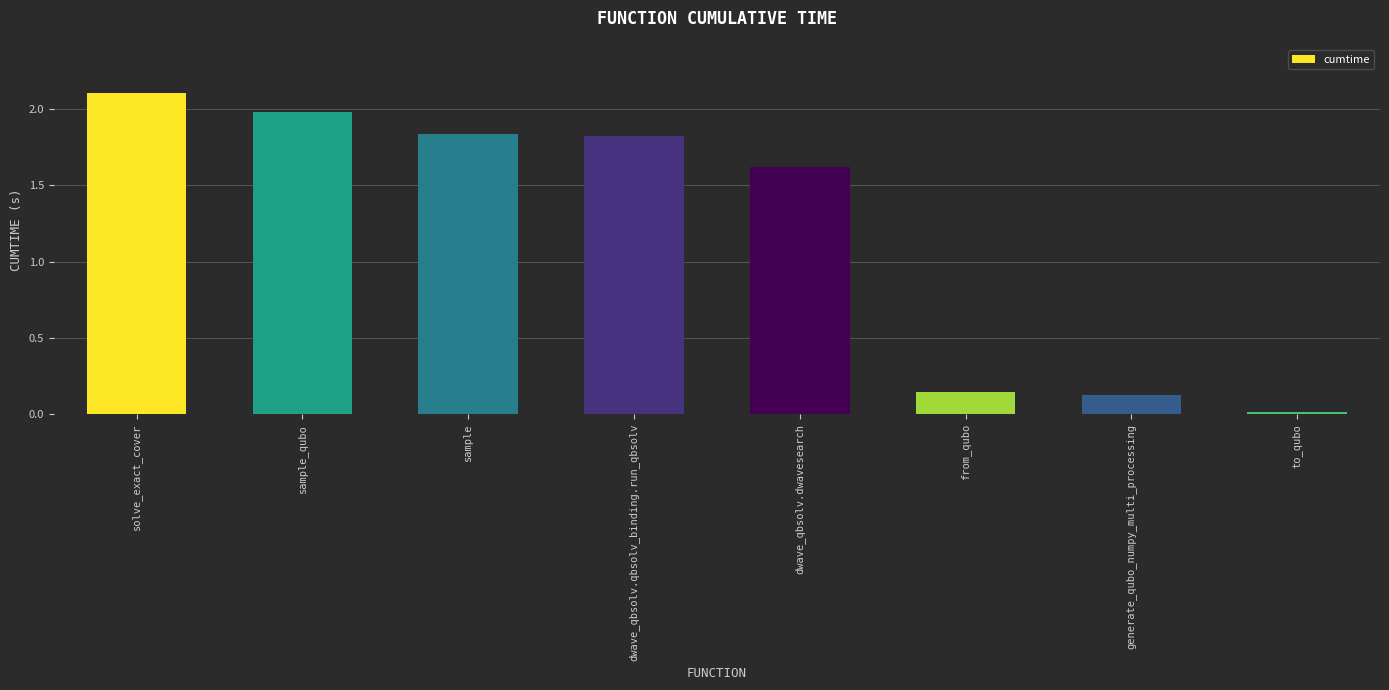

The value at solve_exact_cover is 0.6. True or false?

False